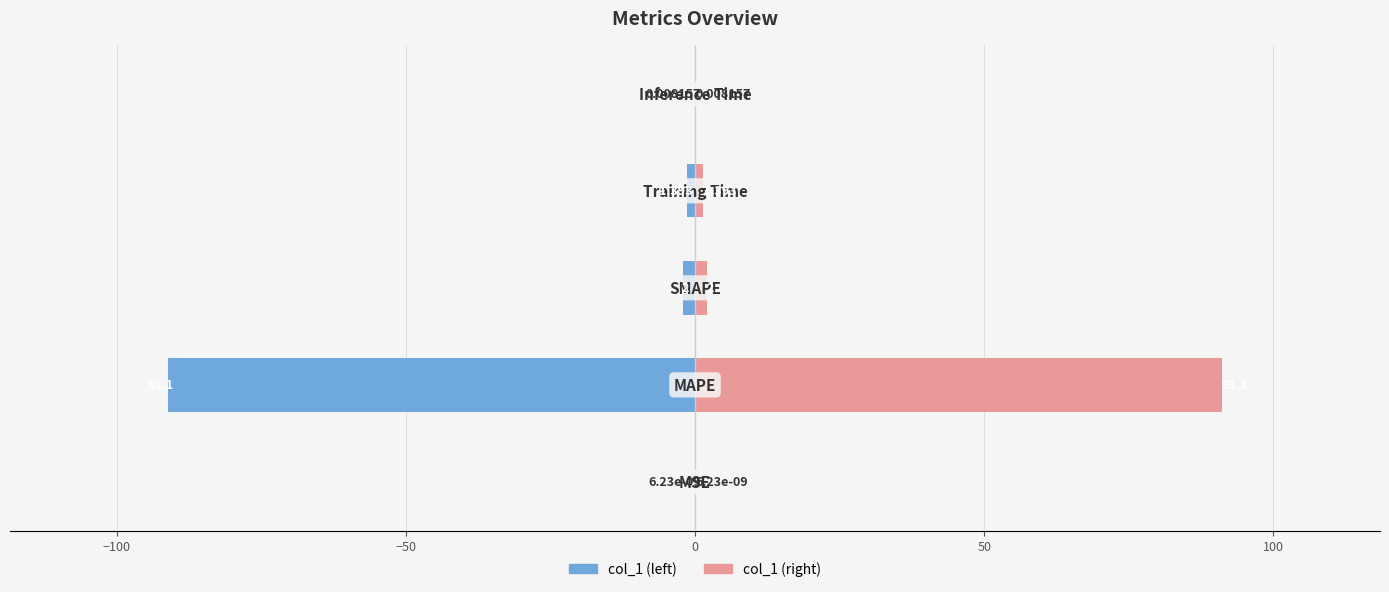

Are the bars grouped side by side (vs. stacked)?

Yes